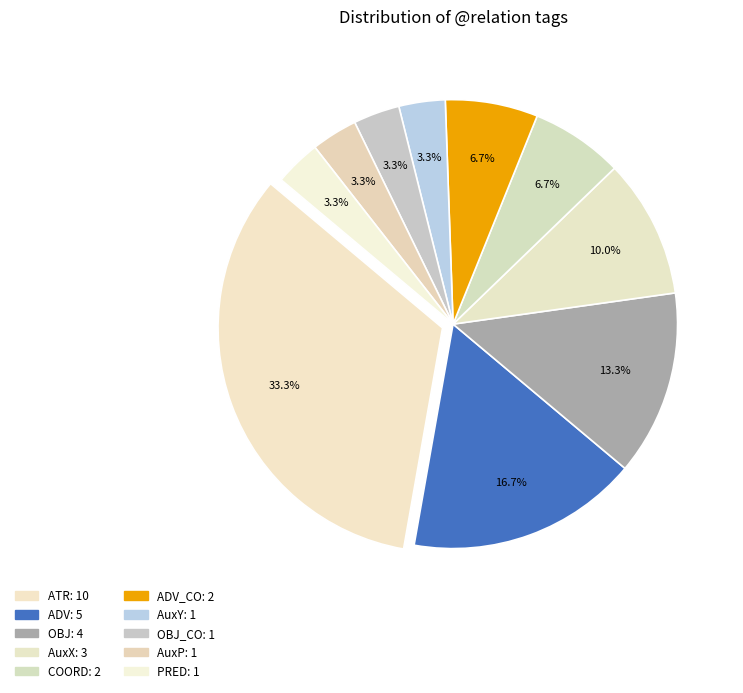

How many slices are in this pie chart?

10